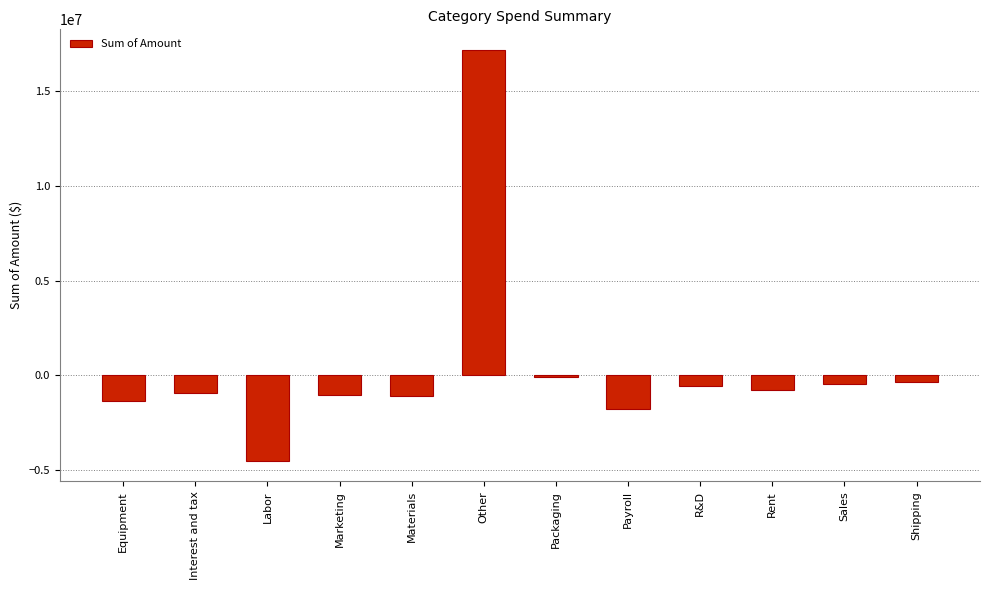

What is the difference between the second highest and second lowest values?

1691800